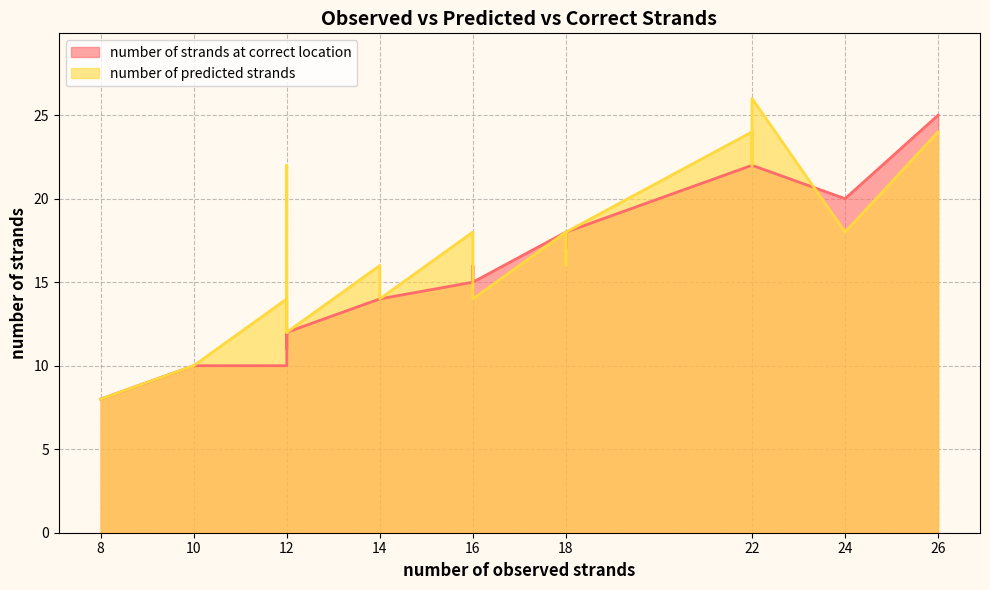

How many distinct data groups are displayed?

2